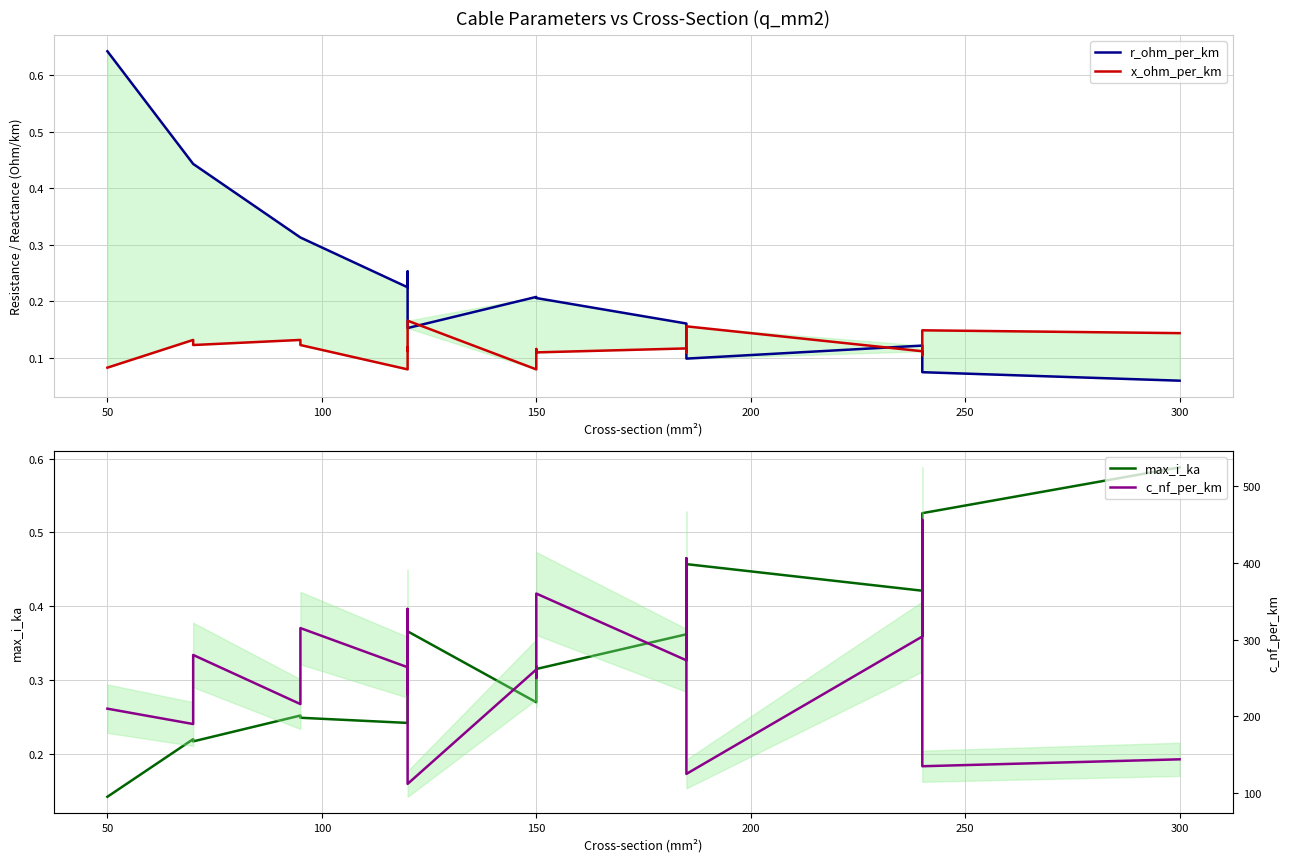

What is the smallest value displayed?

0.1